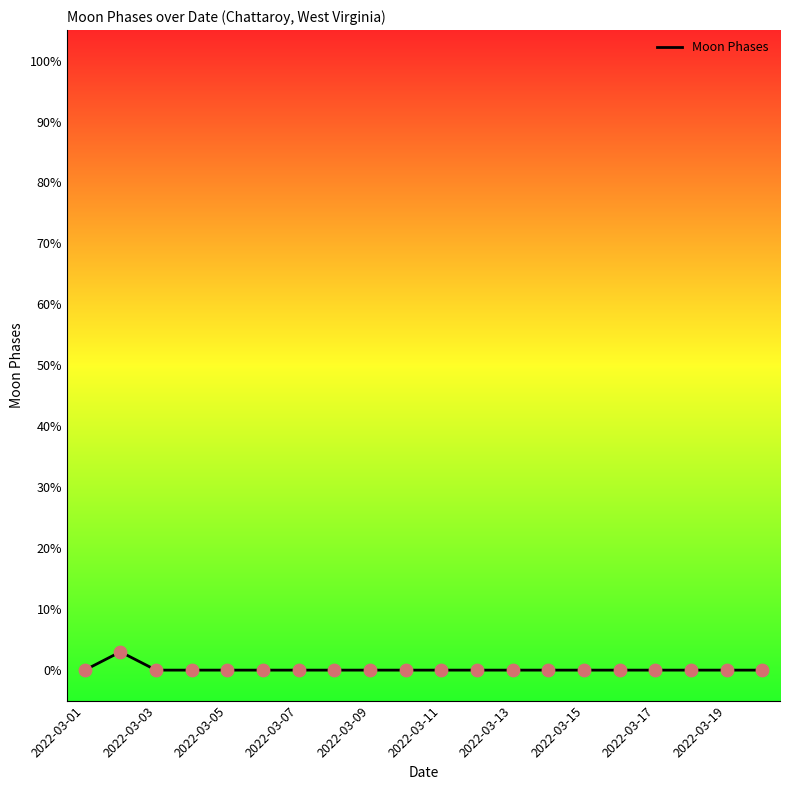

What is the maximum value shown in the chart?

3